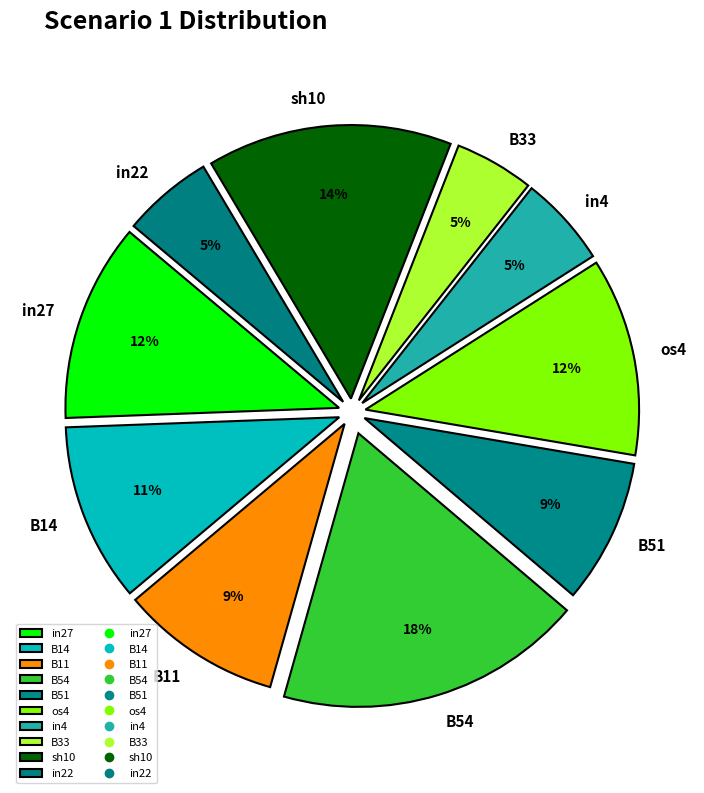

Which slice is the largest?

B54